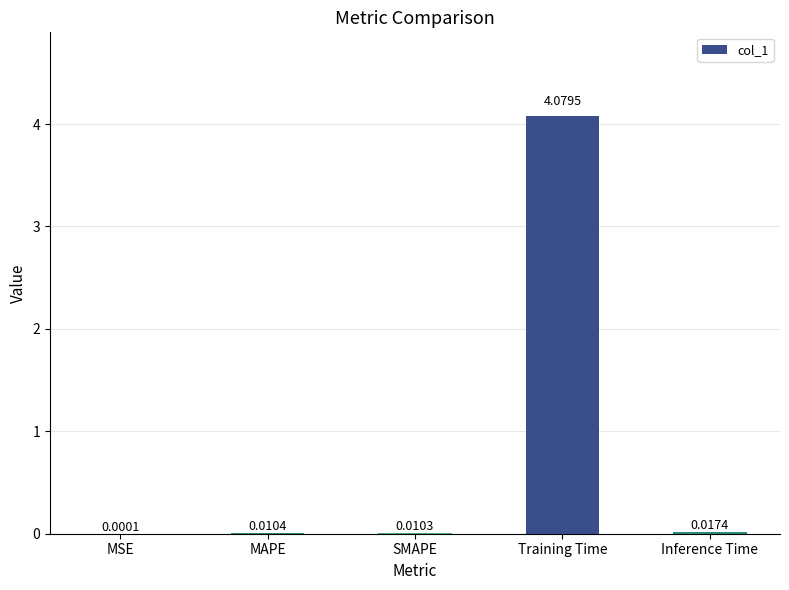

Where is the data nearest to the value 2?

Inference Time